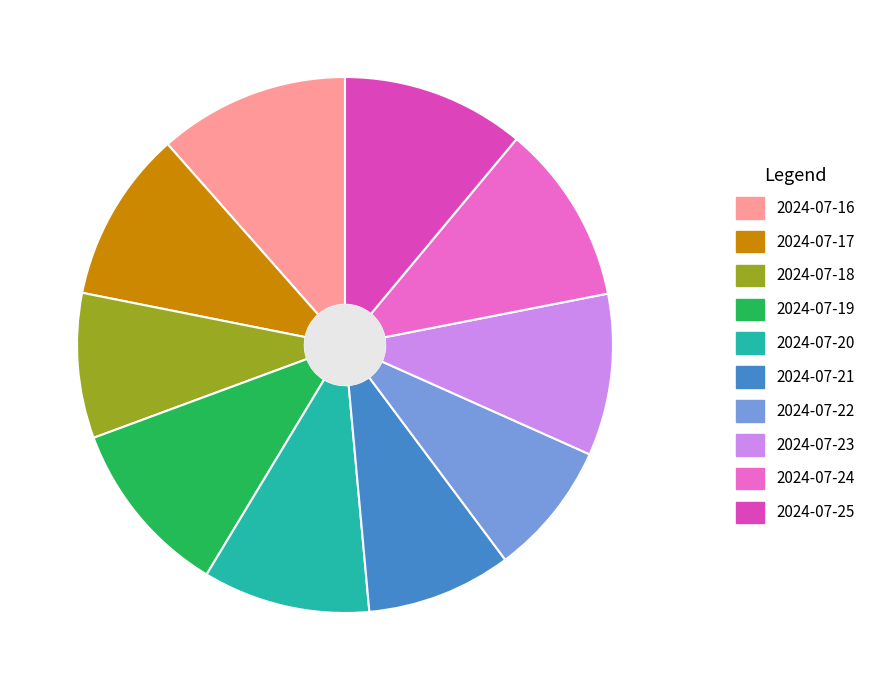

To the nearest percent, what is the average slice percentage?

10%